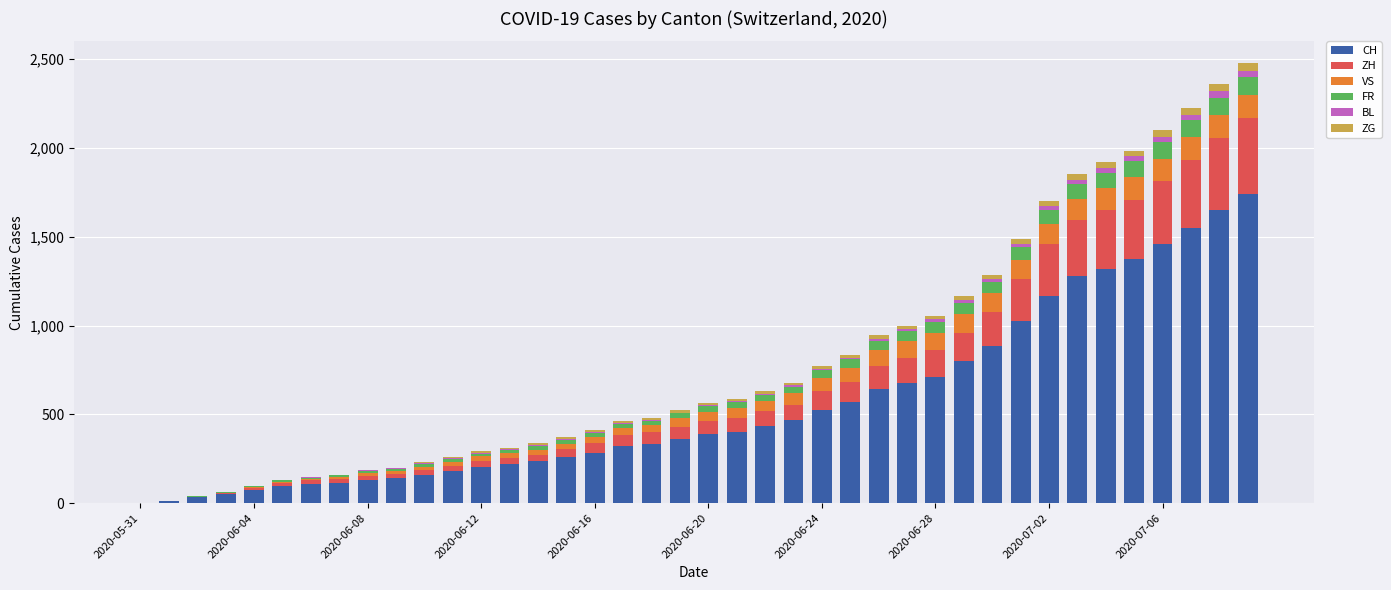

How many data points does each series have?

40